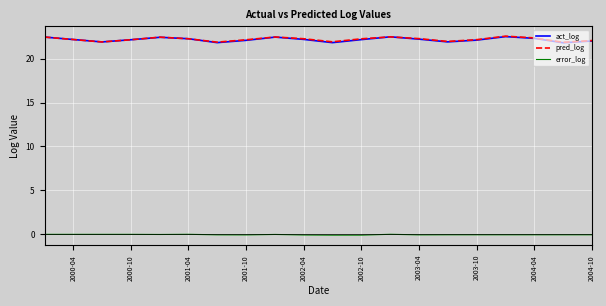

True or false: error_log and pred_log cross at least once.

False